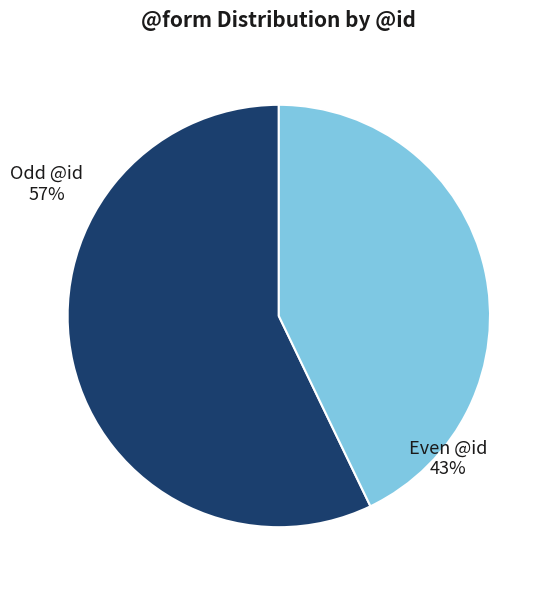

Does any single category account for the majority?

Yes